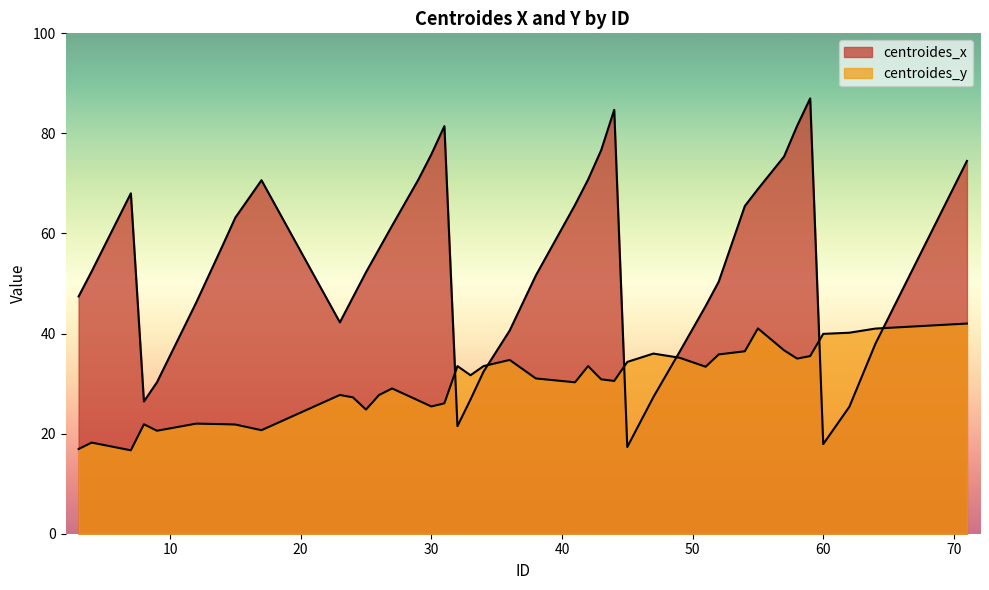

What is the value of the centroides_x point at the 24th from the left?

70.8